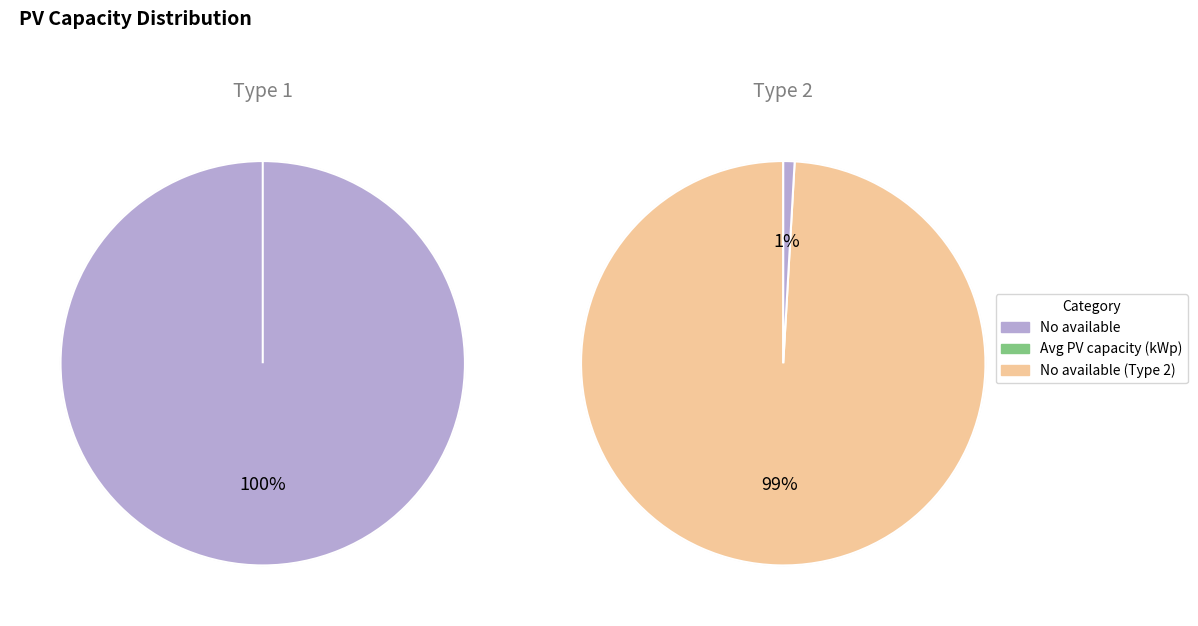

Combined, what portion of the pie is No available and Avg PV capacity (kWp)?

100.0%